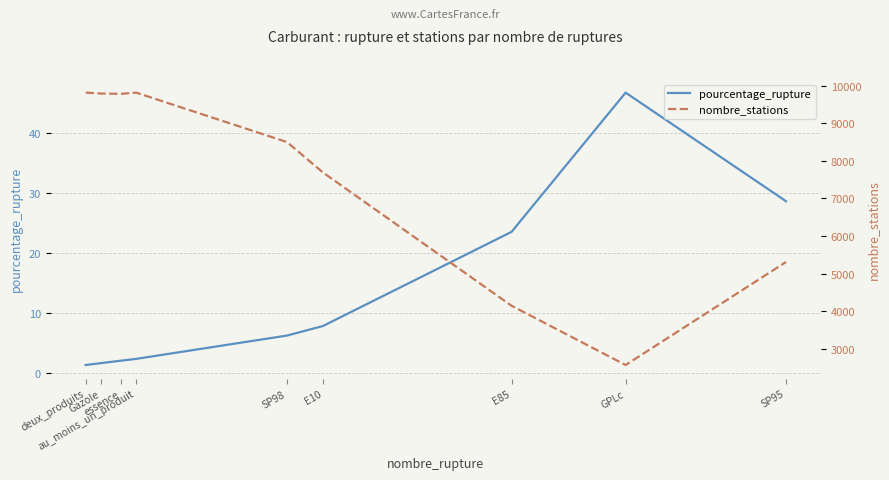

What is the difference between the highest and lowest values at deux_produits?

9812.7